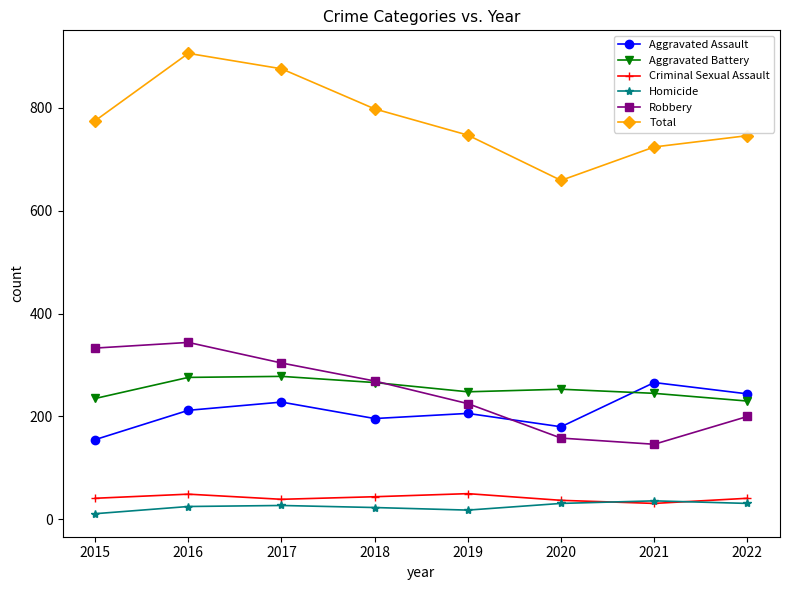

True or false: Homicide has more than 0 interior local peaks.

True